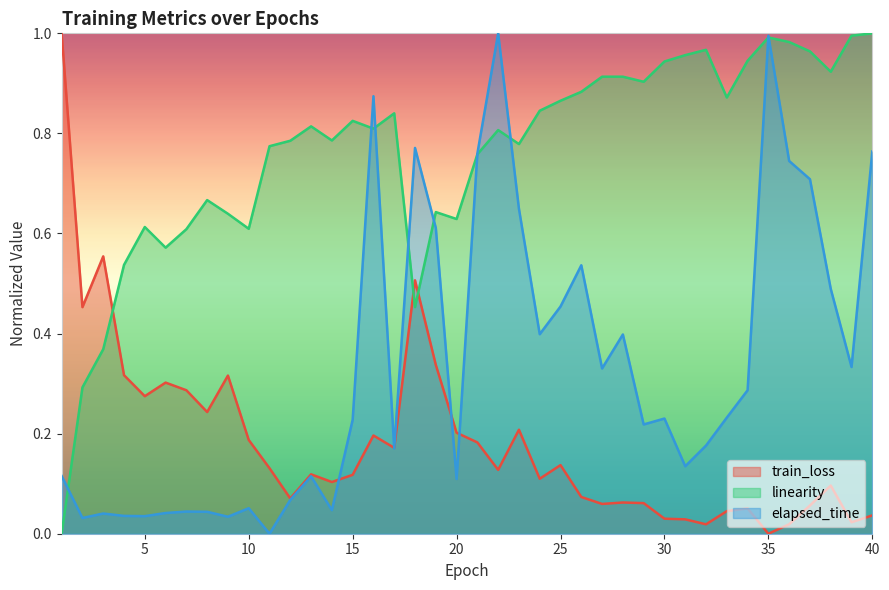

What is the value of the elapsed_time point at the 19th from the left?

0.6